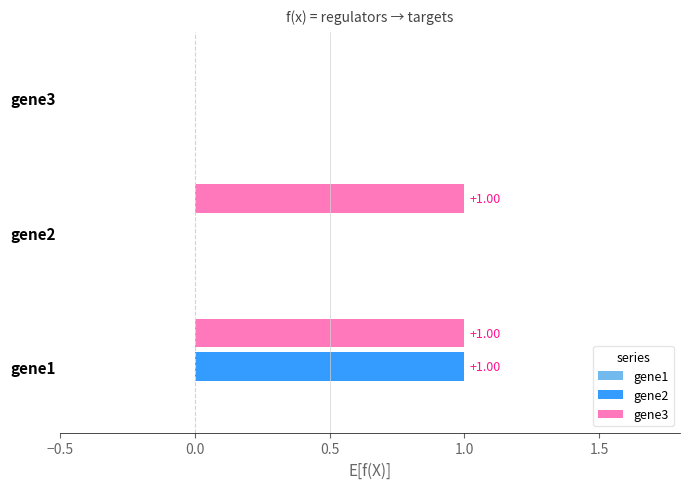

Which series has the largest total across all categories?

gene3